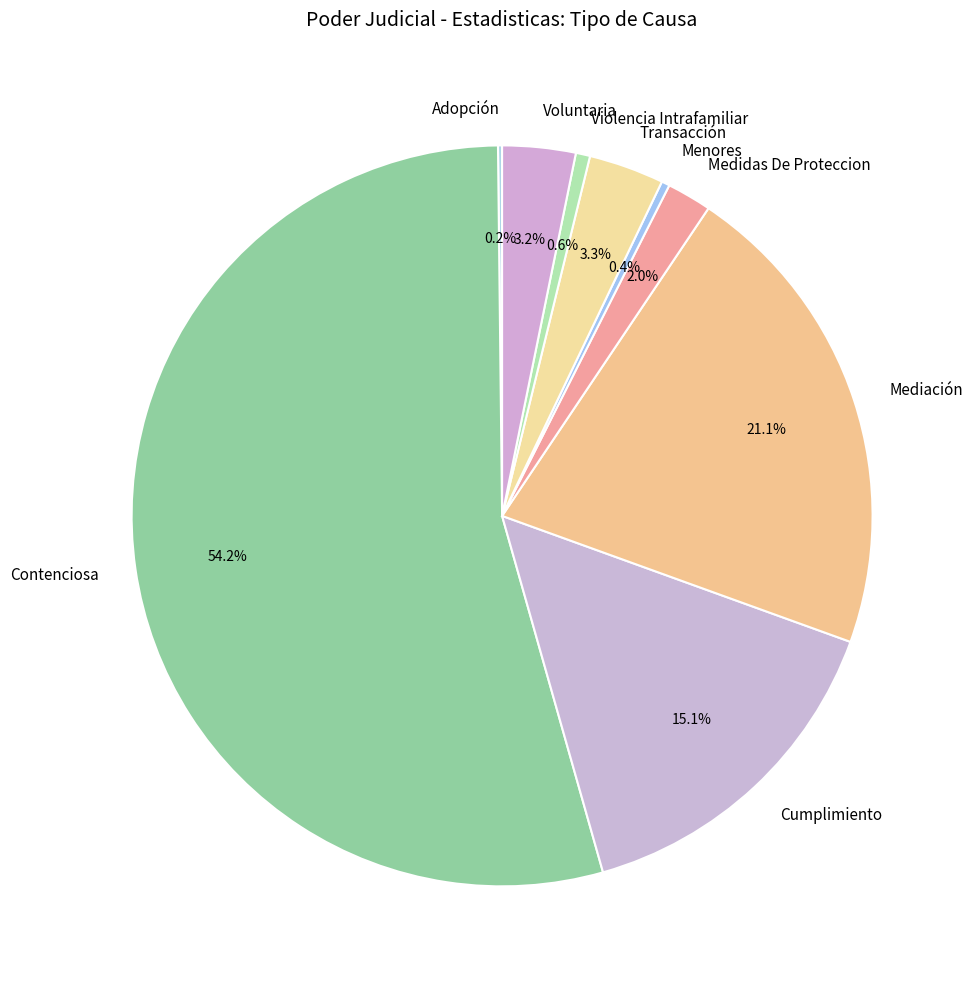

Between Medidas De Proteccion and Mediación, which is larger?

Mediación